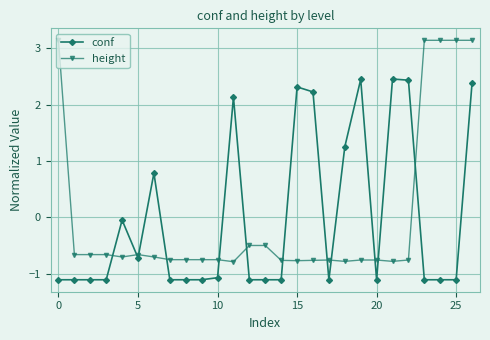

What is the difference between the maximum and minimum values in the conf series?

3.6